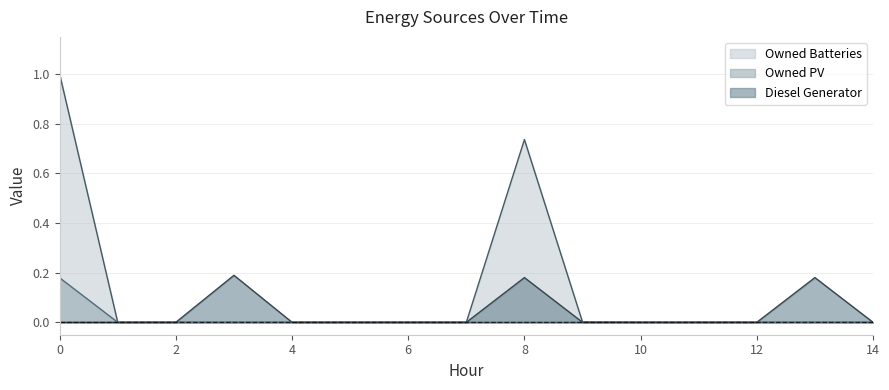

Which series has the largest total across all categories?

Owned Batteries